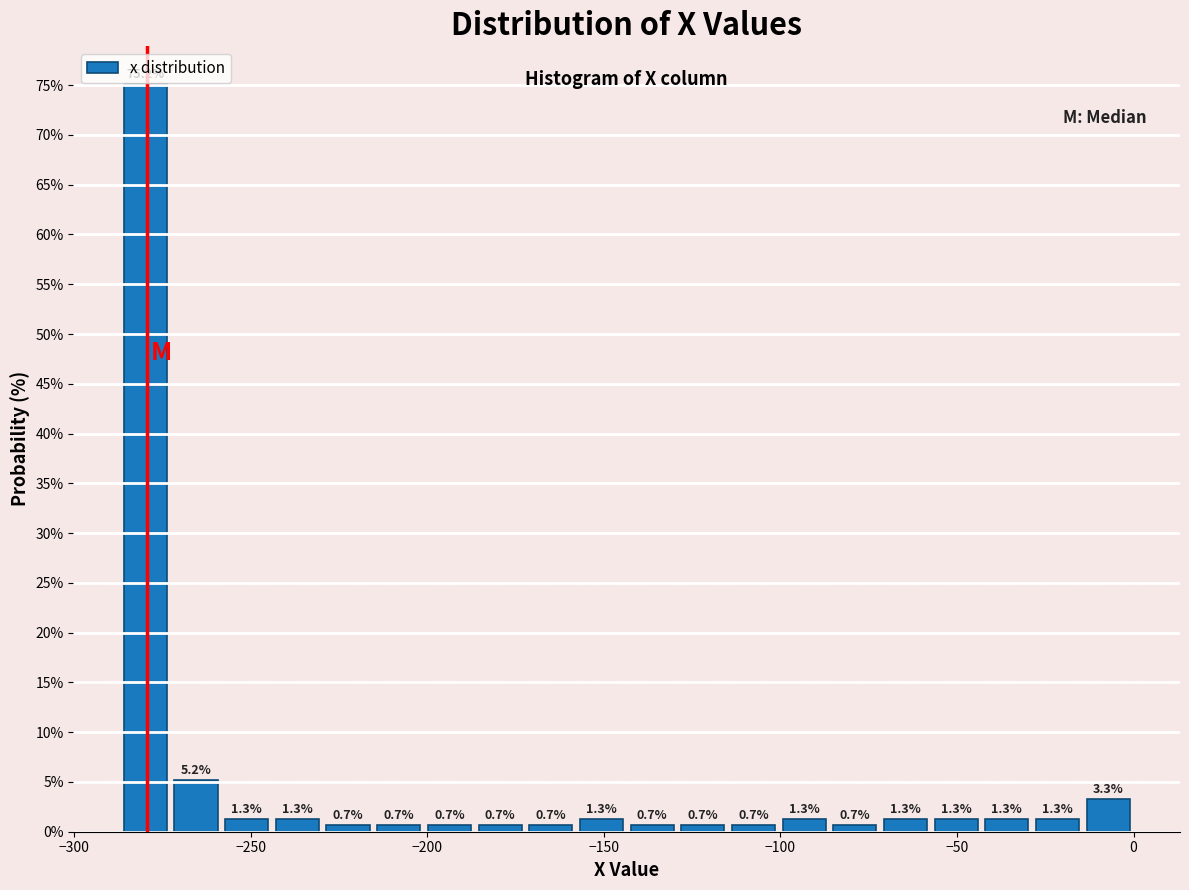

Around what value on the x-axis is the tallest bar? Give the approximate position of its centre, as read against the axis.

-280